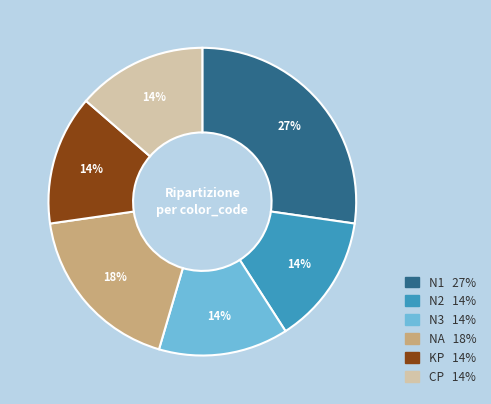

Is the sum of NA and CP greater than half?

No